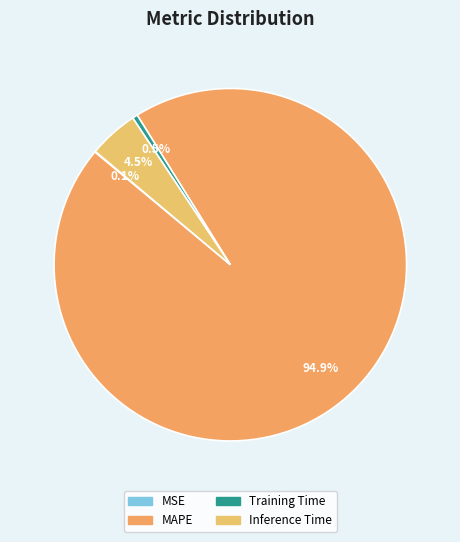

Which slice is the largest?

MAPE